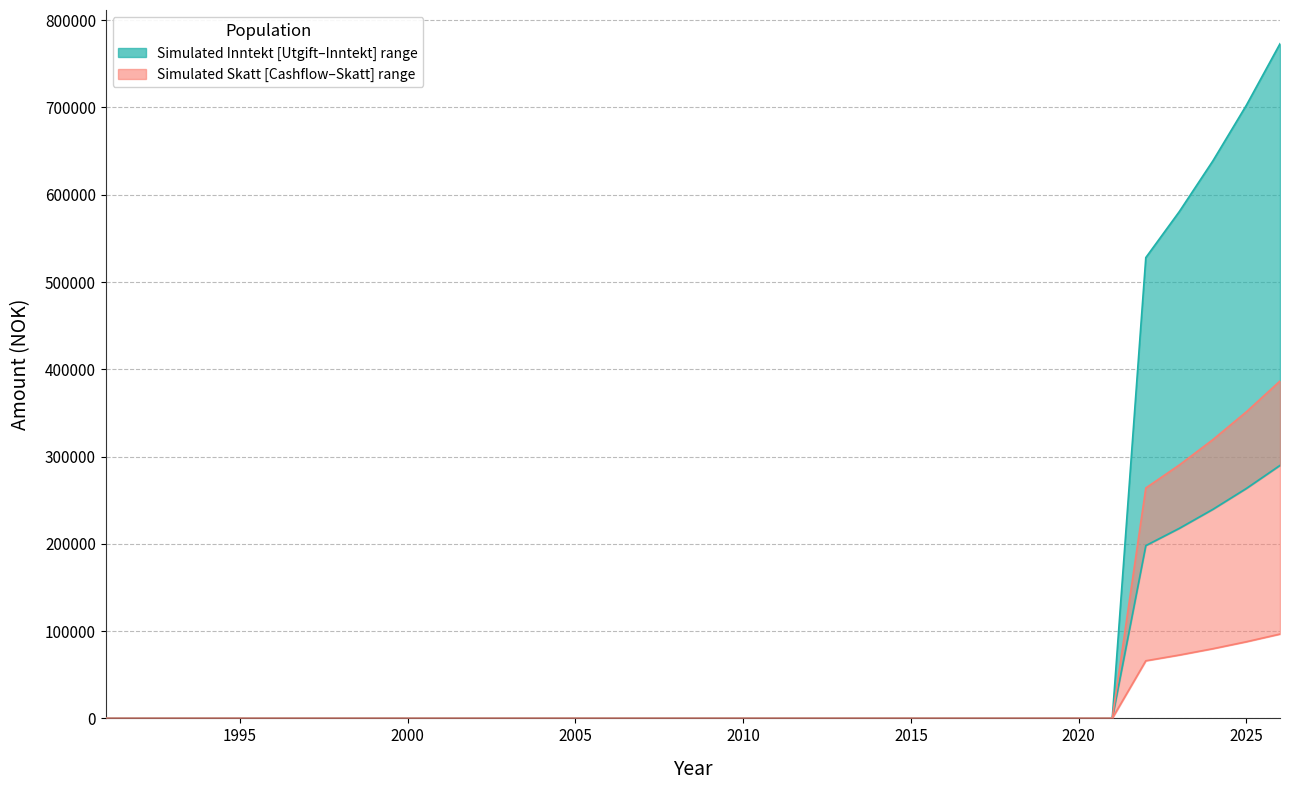

Reading left to right, transcribe all the data shown in this chart.

Inntekt: 1991=0.0	1992=0.0	1993=0.0	1994=0.0	1995=0.0	1996=0.0	1997=0.0	1998=0.0	1999=0.0	2000=0.0	2001=0.0	2002=0.0	2003=0.0	2004=0.0	2005=0.0	2006=0.0	2007=0.0	2008=0.0	2009=0.0	2010=0.0	2011=0.0	2012=0.0	2013=0.0	2014=0.0	2015=0.0	2016=0.0	2017=0.0	2018=0.0	2019=0.0	2020=0.0	2021=0.0	2022=198000.0	2023=217800.0	2024=239580.0	2025=263538.0	2026=289891.8
Utgift: 1991=0.0	1992=0.0	1993=0.0	1994=0.0	1995=0.0	1996=0.0	1997=0.0	1998=0.0	1999=0.0	2000=0.0	2001=0.0	2002=0.0	2003=0.0	2004=0.0	2005=0.0	2006=0.0	2007=0.0	2008=0.0	2009=0.0	2010=0.0	2011=0.0	2012=0.0	2013=0.0	2014=0.0	2015=0.0	2016=0.0	2017=0.0	2018=0.0	2019=0.0	2020=0.0	2021=0.0	2022=528000.0	2023=580800.0	2024=638880.0	2025=702768.0	2026=773044.8
Skatt: 1991=0.0	1992=0.0	1993=0.0	1994=0.0	1995=0.0	1996=0.0	1997=0.0	1998=0.0	1999=0.0	2000=0.0	2001=0.0	2002=0.0	2003=0.0	2004=0.0	2005=0.0	2006=0.0	2007=0.0	2008=0.0	2009=0.0	2010=0.0	2011=0.0	2012=0.0	2013=0.0	2014=0.0	2015=0.0	2016=0.0	2017=0.0	2018=0.0	2019=0.0	2020=0.0	2021=0.0	2022=66000.0	2023=72600.0	2024=79860.0	2025=87846.0	2026=96630.6
Cashflow: 1991=0.0	1992=0.0	1993=0.0	1994=0.0	1995=0.0	1996=0.0	1997=0.0	1998=0.0	1999=0.0	2000=0.0	2001=0.0	2002=0.0	2003=0.0	2004=0.0	2005=0.0	2006=0.0	2007=0.0	2008=0.0	2009=0.0	2010=0.0	2011=0.0	2012=0.0	2013=0.0	2014=0.0	2015=0.0	2016=0.0	2017=0.0	2018=0.0	2019=0.0	2020=0.0	2021=0.0	2022=264000.0	2023=290400.0	2024=319440.0	2025=351384.0	2026=386522.4